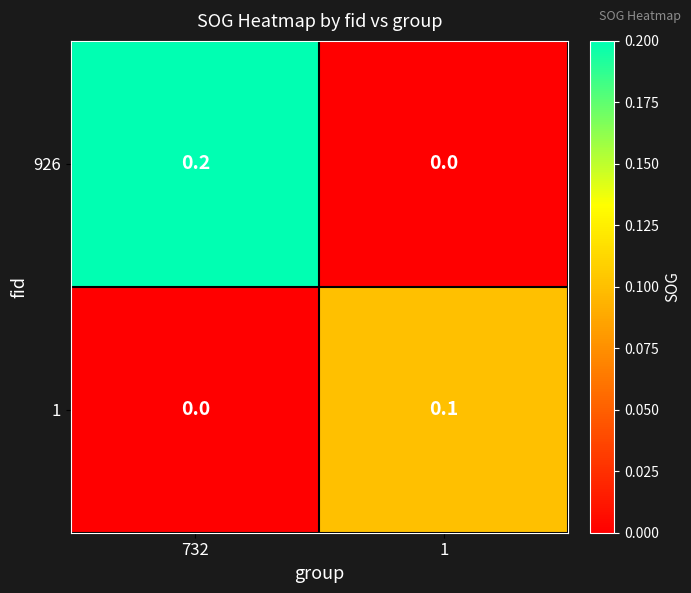

List the labels in order of 1 value, largest first.

1, 732